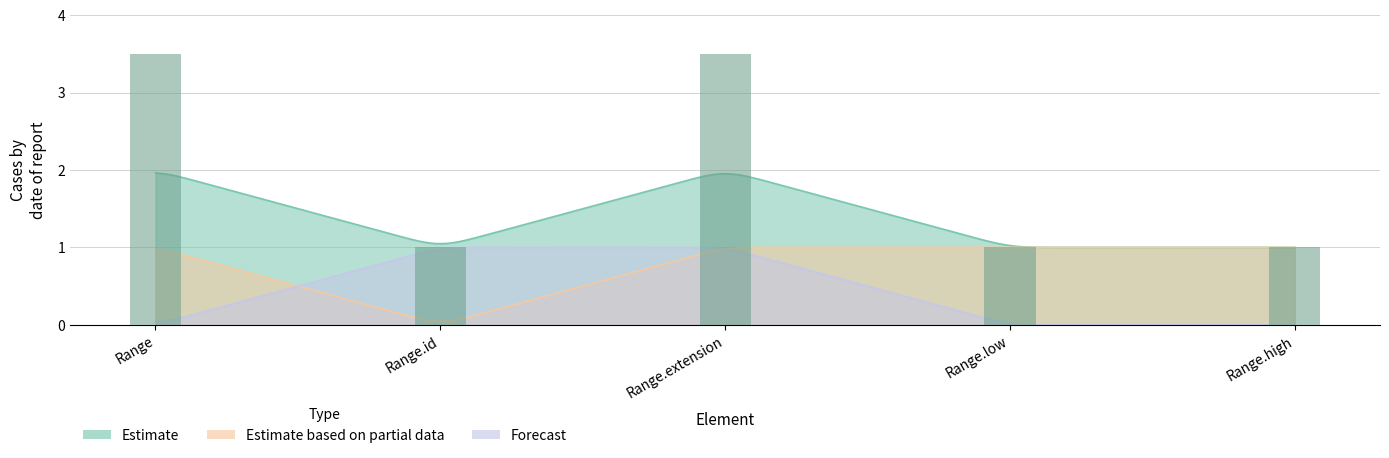

What is the label of the 1st bar from the right?

Range.high